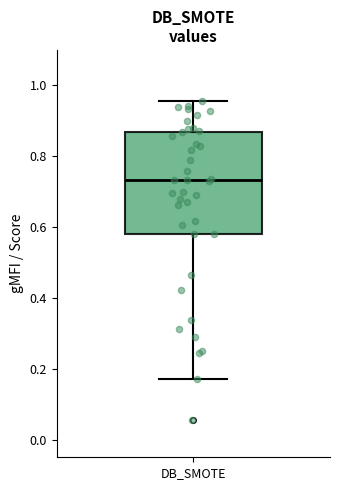

Where does the lower whisker of the box for DB_SMOTE end on the y-axis? The values are not printed on the chart, so give them approximately, as read against the axis.

0.18